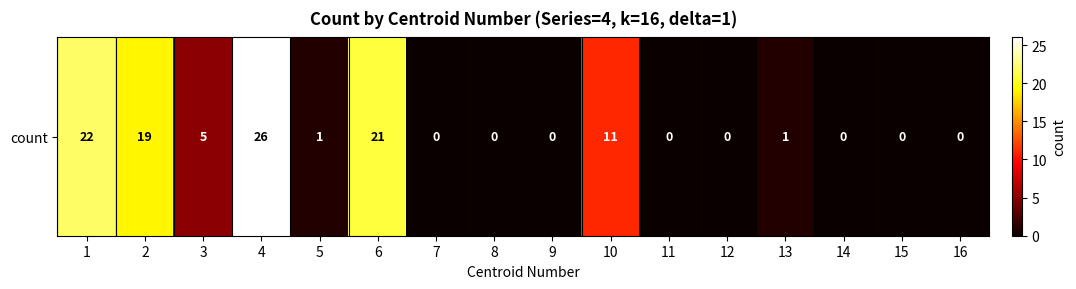

Reading left to right, what are all the values shown in this chart?

1=22	2=19	3=5	4=26	5=1	6=21	7=0	8=0	9=0	10=11	11=0	12=0	13=1	14=0	15=0	16=0